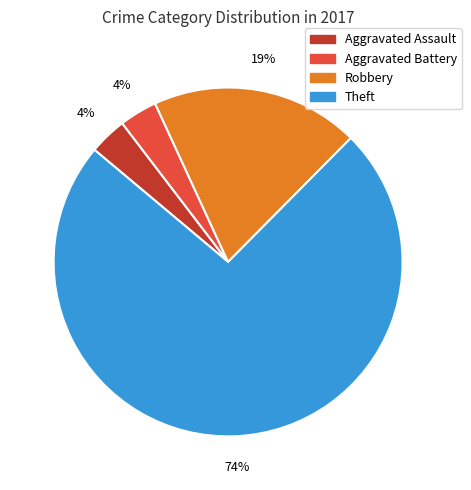

What is the largest slice in the pie chart?

Theft